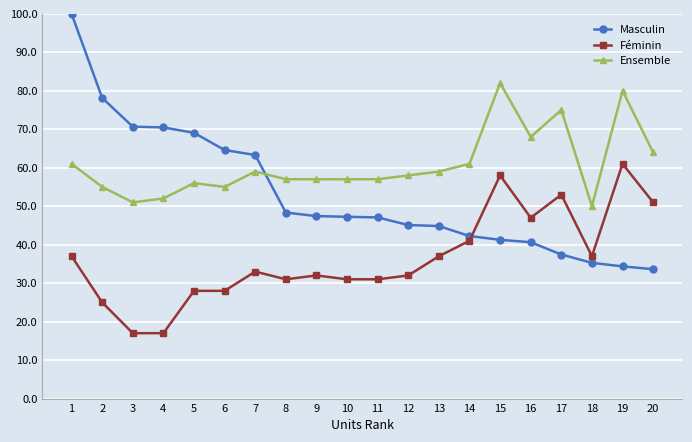

What is the sum of the Féminin values at 14 and 13?

78.0